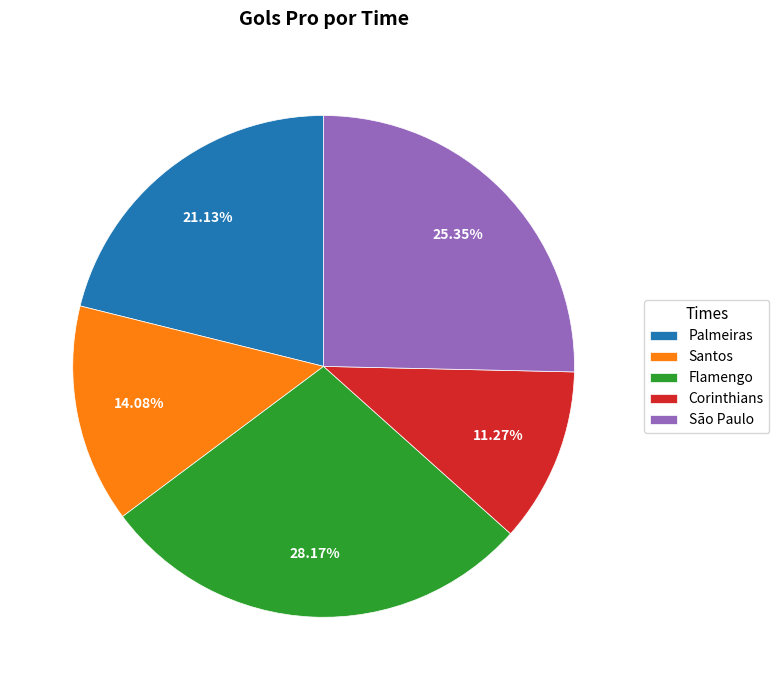

Does Flamengo account for over 50% of the chart?

No